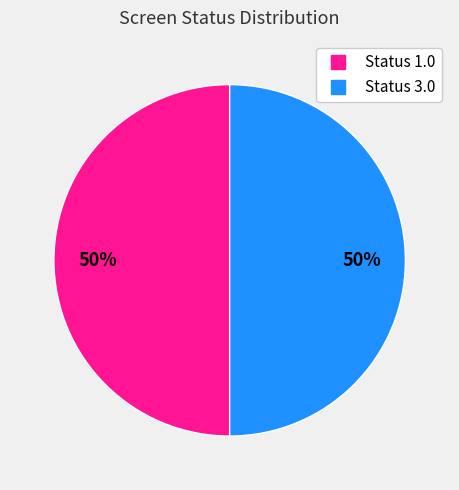

To the nearest percent, what is the average slice percentage?

50%